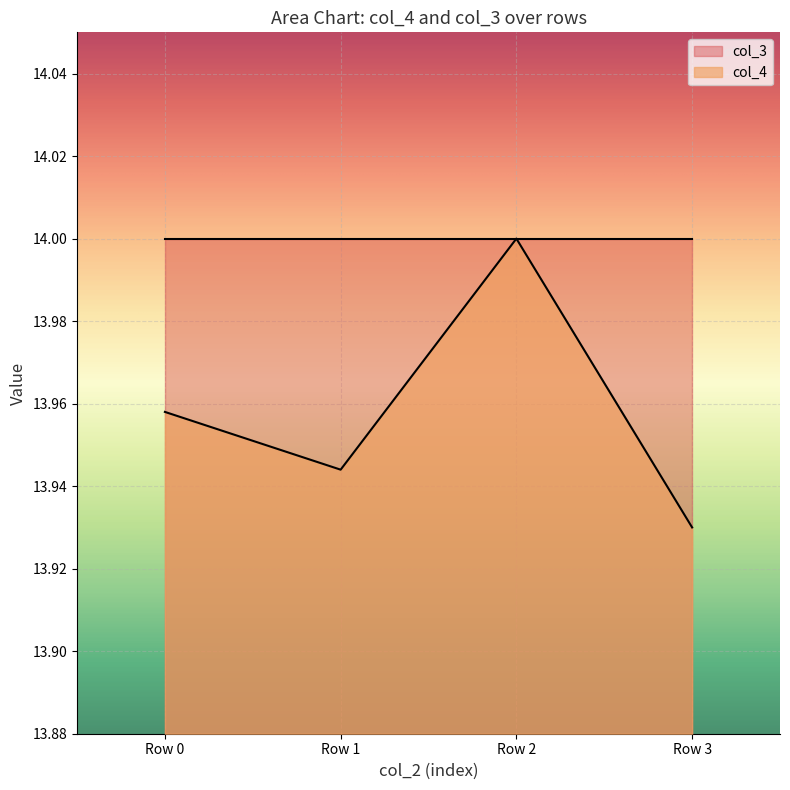

How many series are shown in this chart?

2